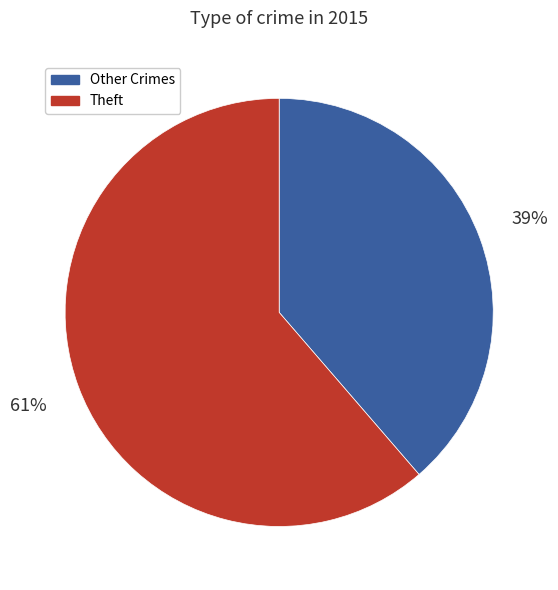

To the nearest percent, what is the average slice percentage?

50%